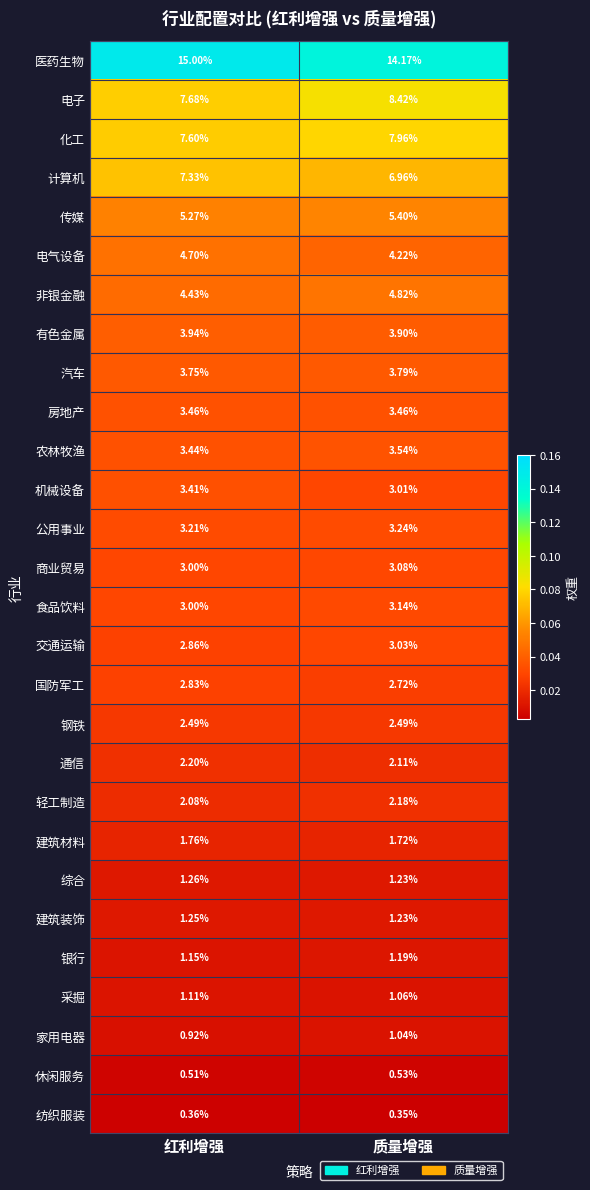

At which category is the sum across all series the highest?

红利增强